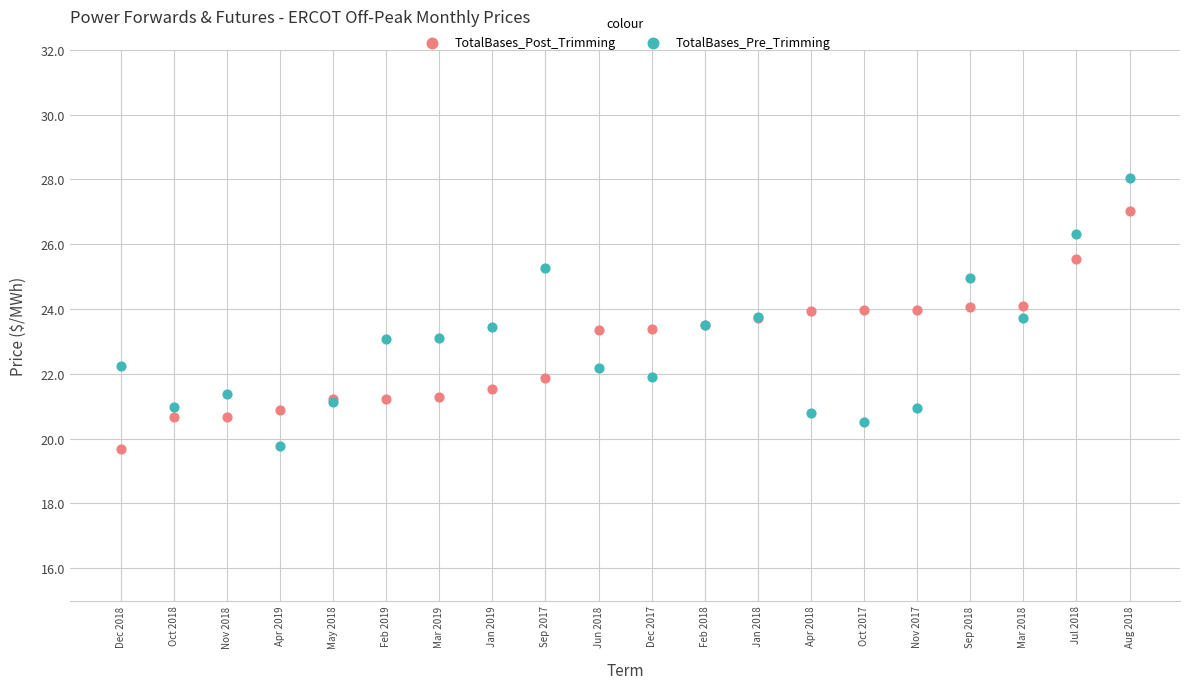

Which series has the largest Y range (max minus min)?

TotalBases_Pre_Trimming